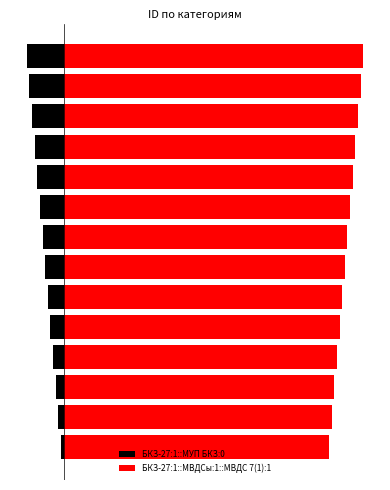

What is the sum of all БКЗ-27:1::МУП БКЗ:0 values?

-105